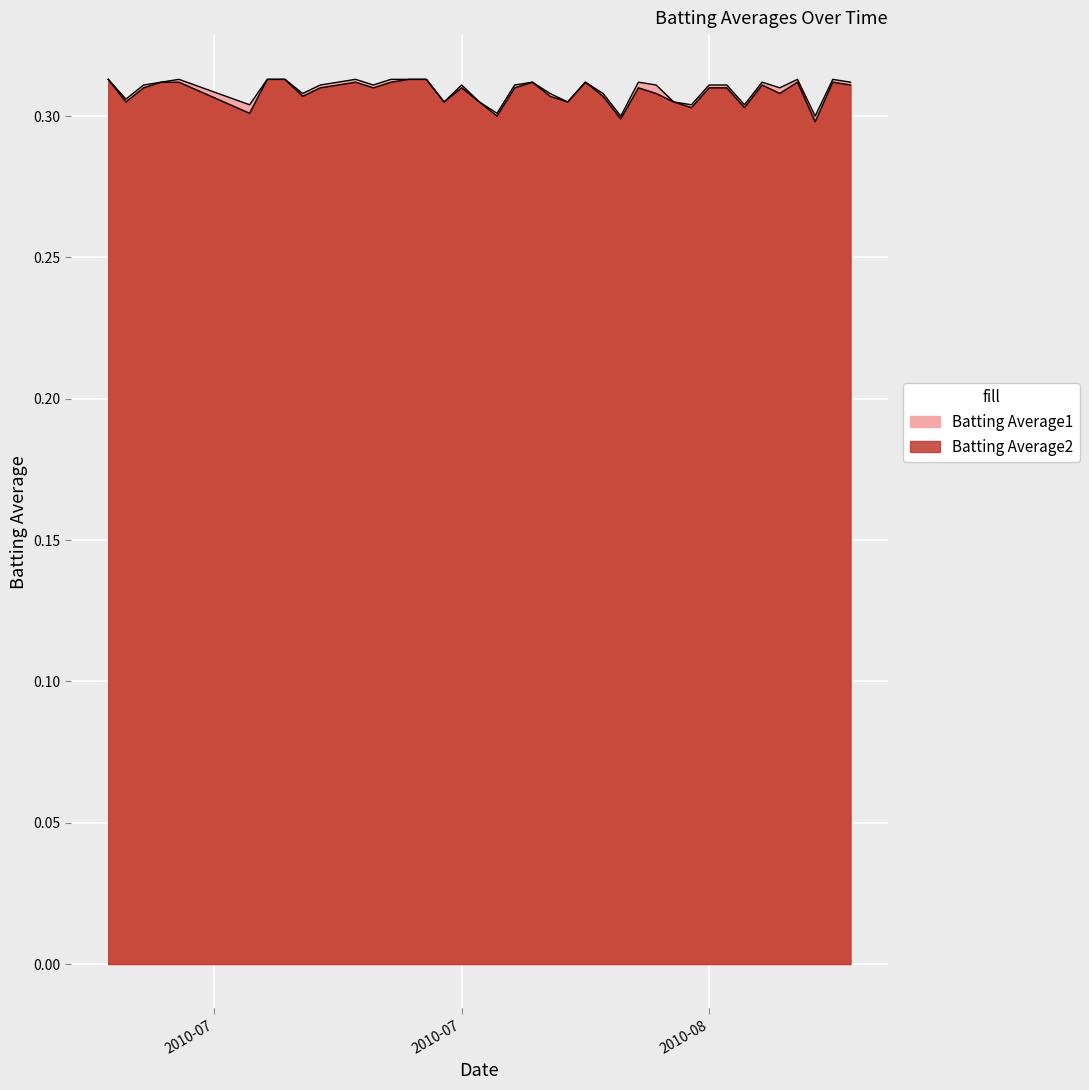

Between 2010-08-15 and 2010-07-22, which is larger?

2010-08-15